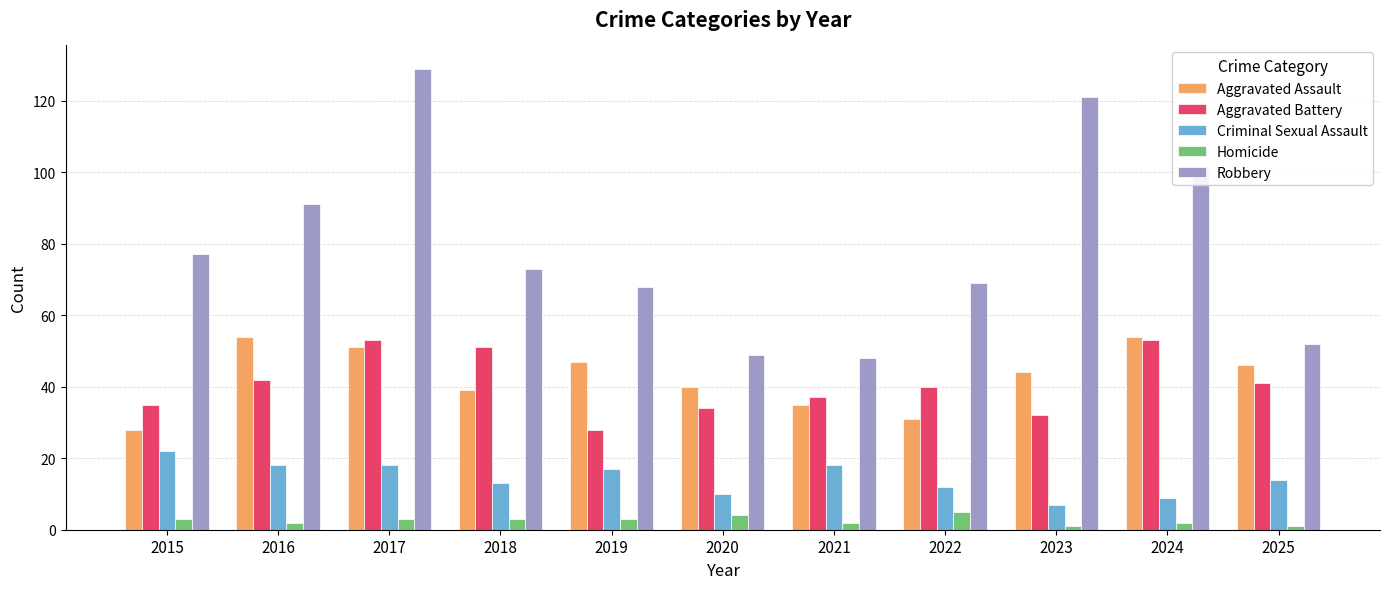

Reading left to right, list all the values displayed in this chart.

Aggravated Assault: 28	54	51	39	47	40	35	31	44	54	46
Aggravated Battery: 35	42	53	51	28	34	37	40	32	53	41
Criminal Sexual Assault: 22	18	18	13	17	10	18	12	7	9	14
Homicide: 3	2	3	3	3	4	2	5	1	2	1
Robbery: 77	91	129	73	68	49	48	69	121	101	52